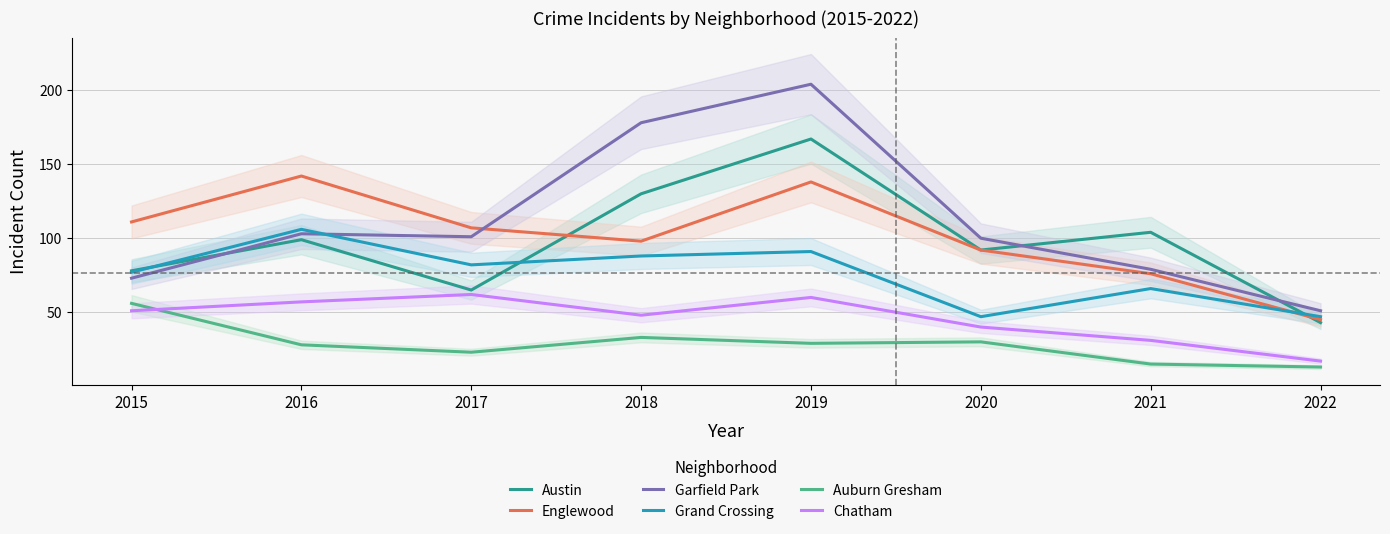

Read the Chatham value at 2019.

60